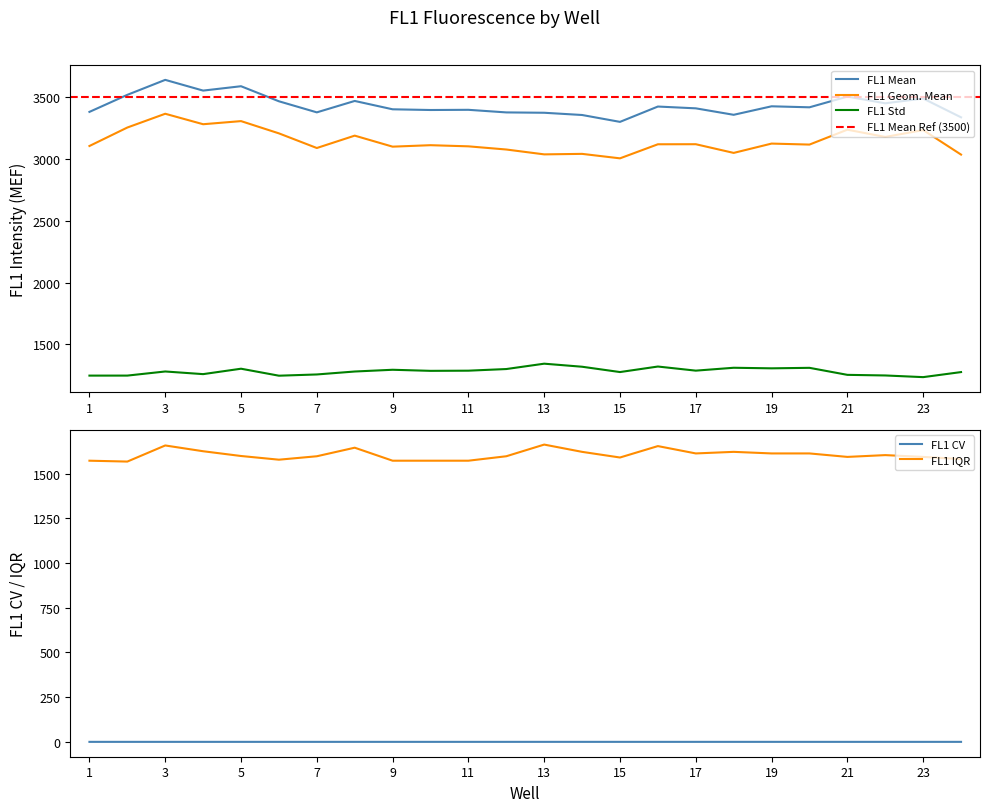

What is the value of the FL1 Std point at the 4th from the left?

1259.5